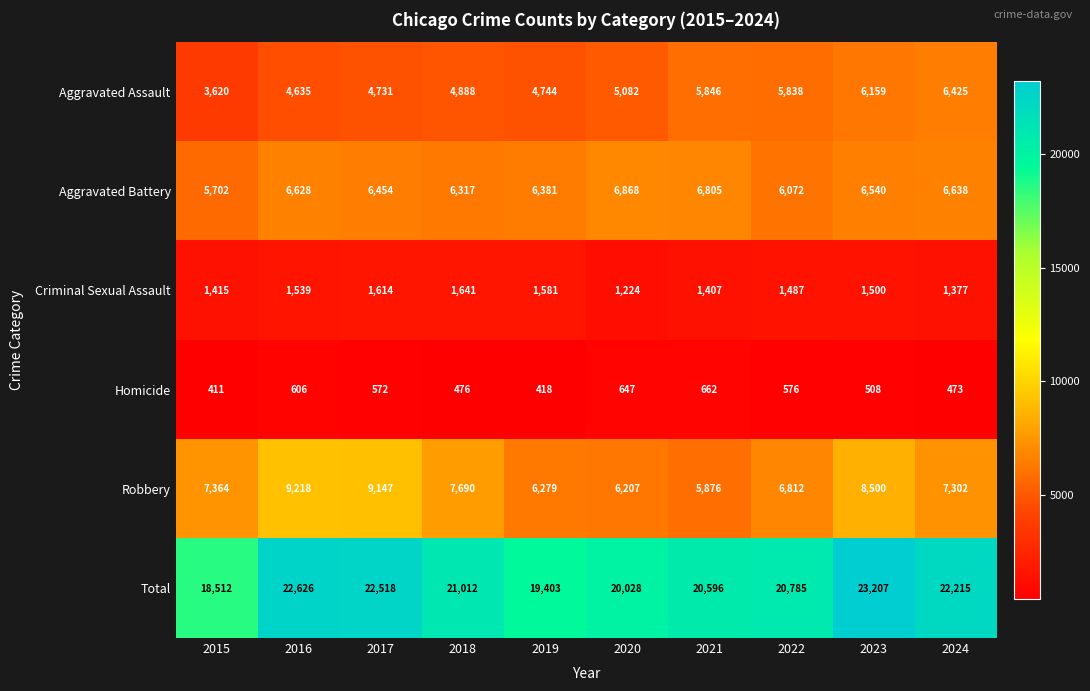

Which series has the widest spread of values?

Total